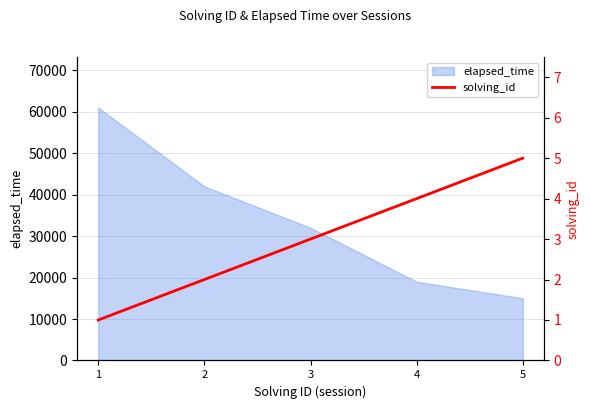

Rank the categories by elapsed_time value from highest to lowest.

1, 2, 3, 4, 5